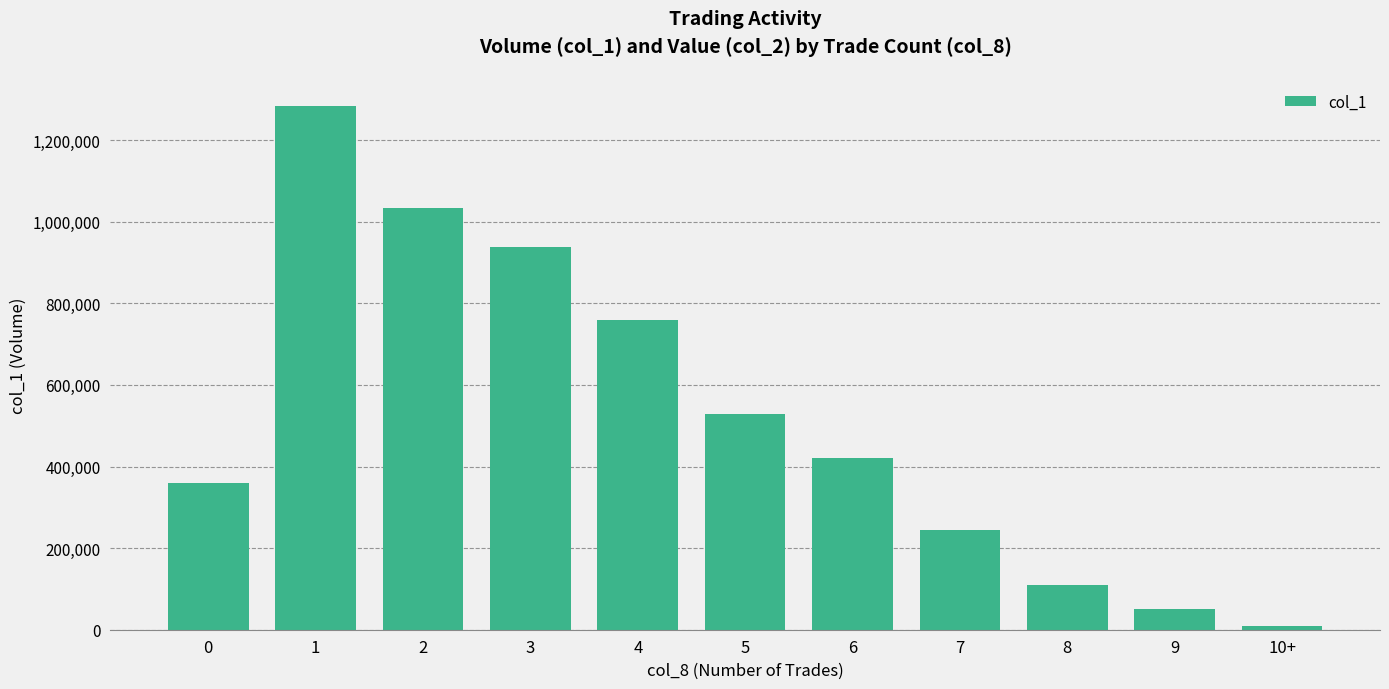

What is the label of the 2nd bar from the left?

1